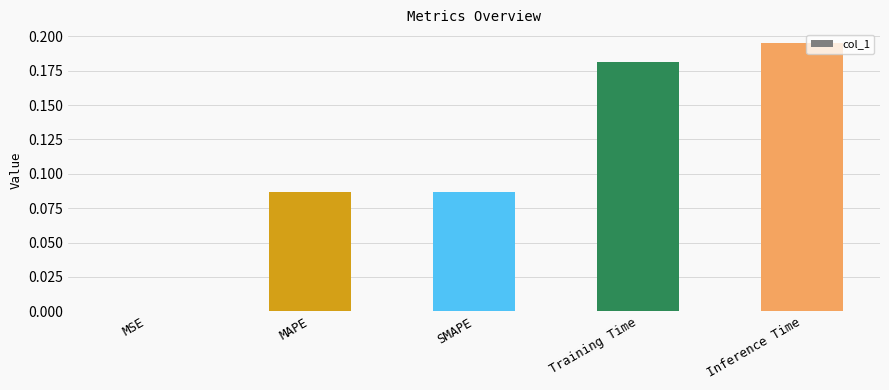

Which has a higher value, MSE or Inference Time?

Inference Time